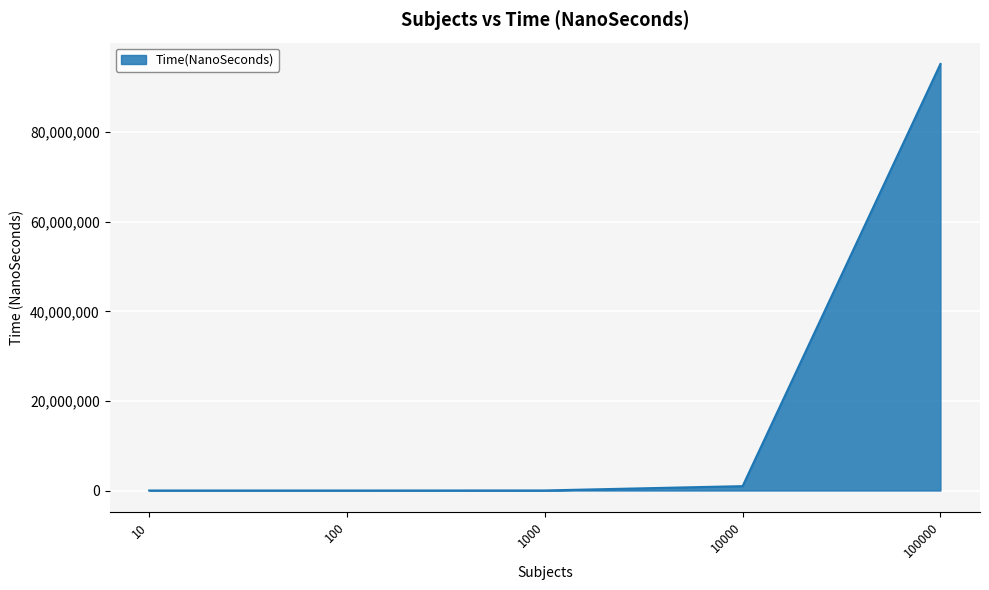

Is it true that the value at 100000 is 44546959?

False